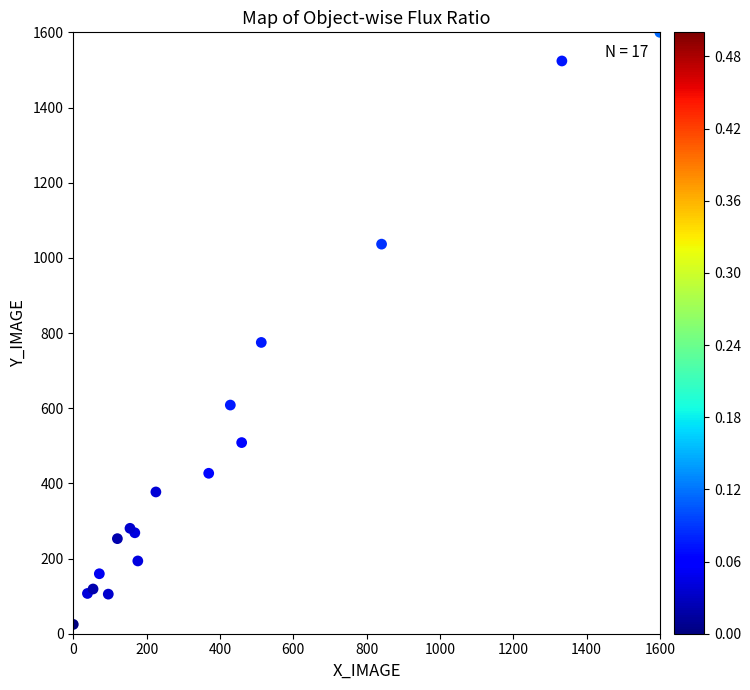

What Y value in the scatter plot is closest to 812?

775.0